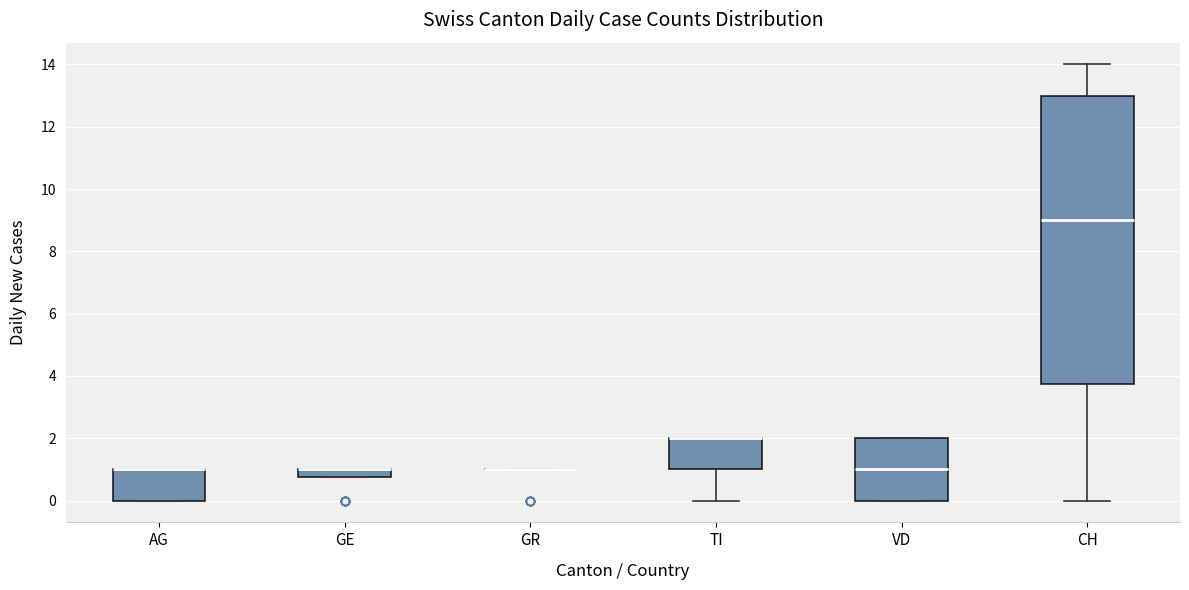

Which box is the tallest, from its lower edge to its upper edge?

CH